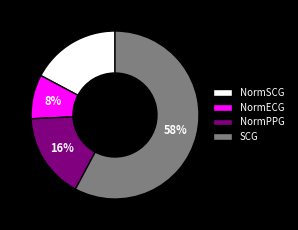

To the nearest percent, what is the average slice percentage?

25%